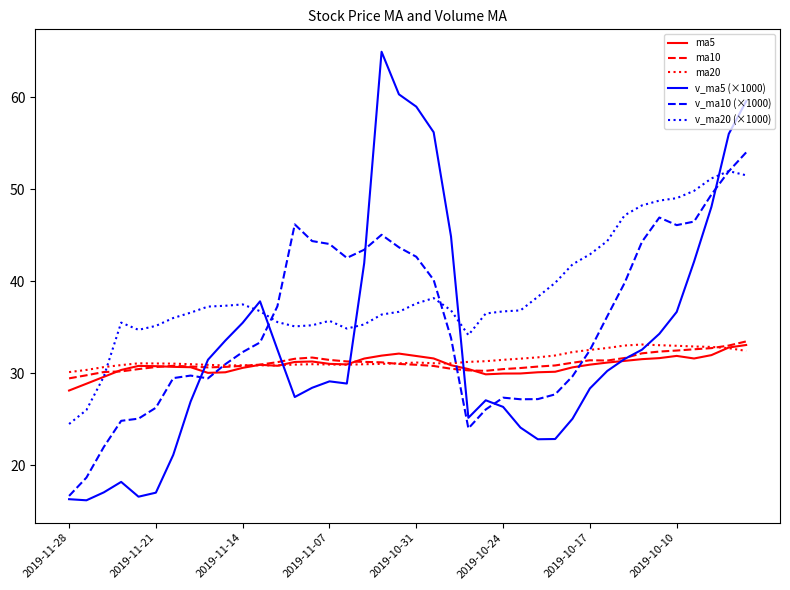

Which series has the largest total across all categories?

v_ma20 (×1000)